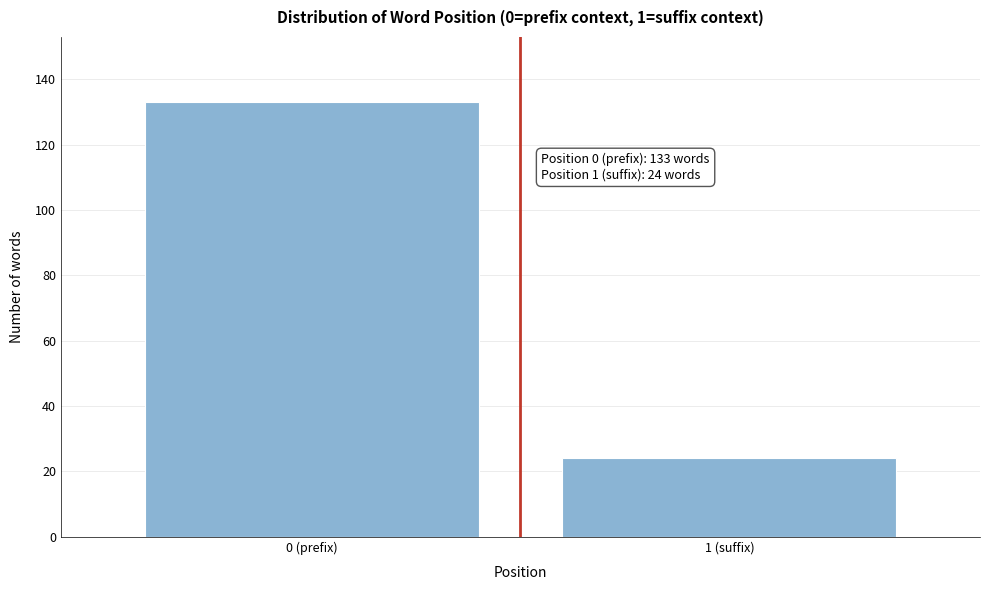

Reading left to right, what are all the values shown in this chart?

133	24